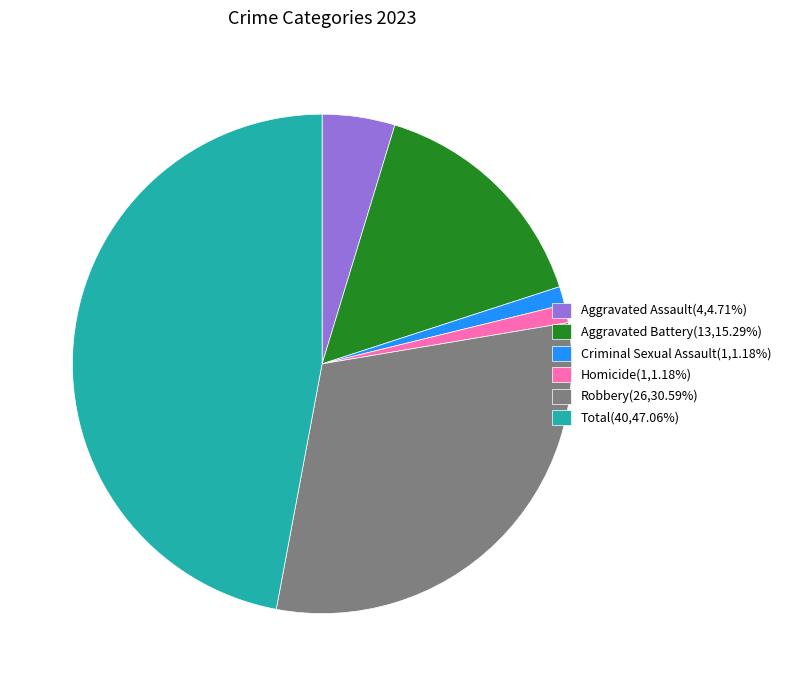

Count the number of slices in the pie.

6